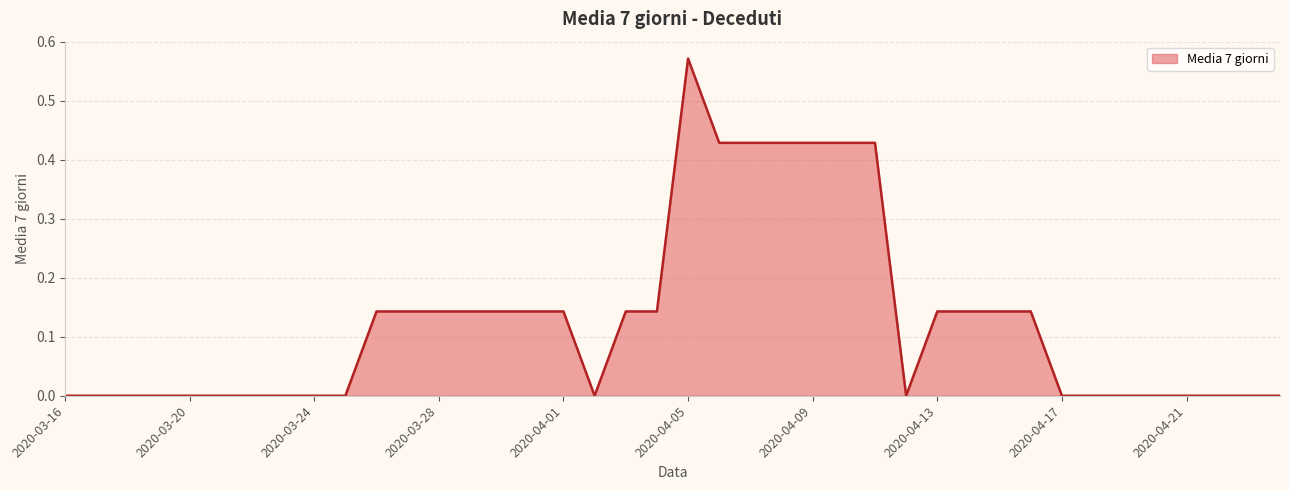

How many interior local peaks (higher than both neighbors) does the data have?

1